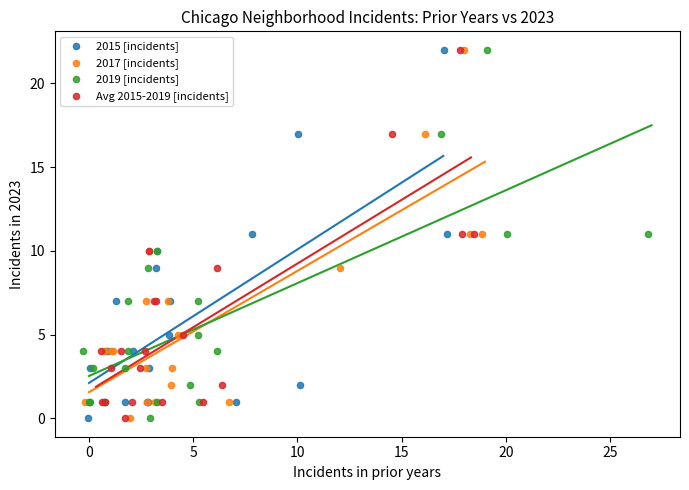

What are all the series names shown in the legend?

2015 [incidents], 2017 [incidents], 2019 [incidents], Avg 2015-2019 [incidents]